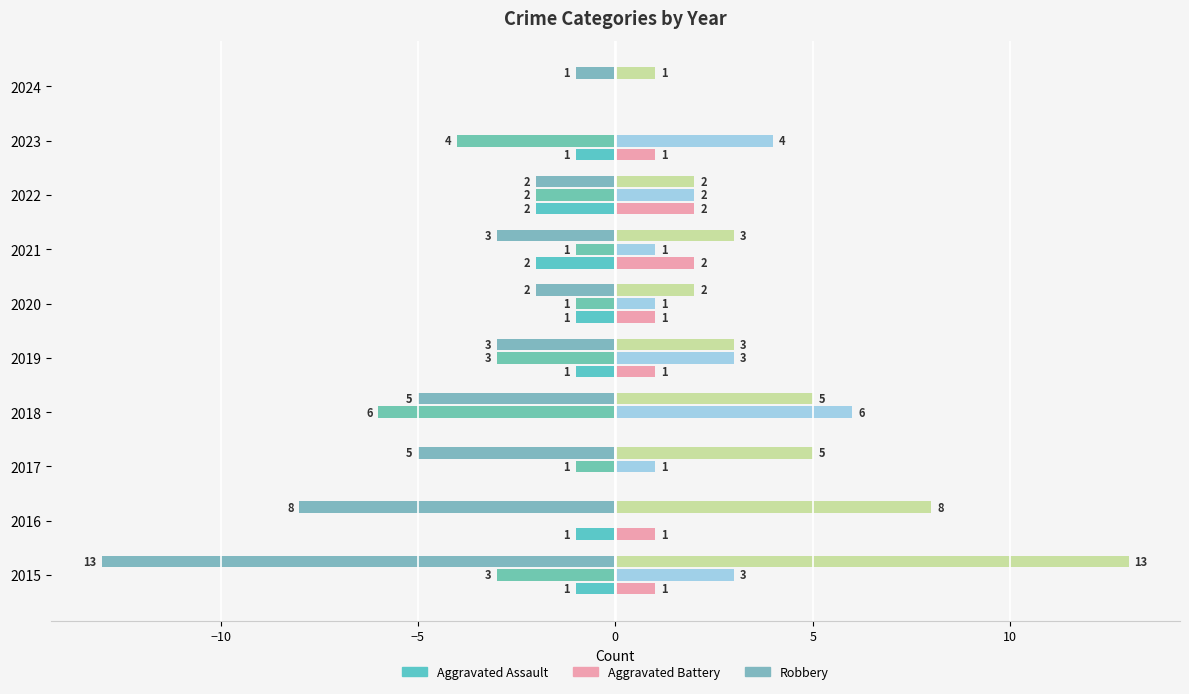

How many distinct data groups are displayed?

6